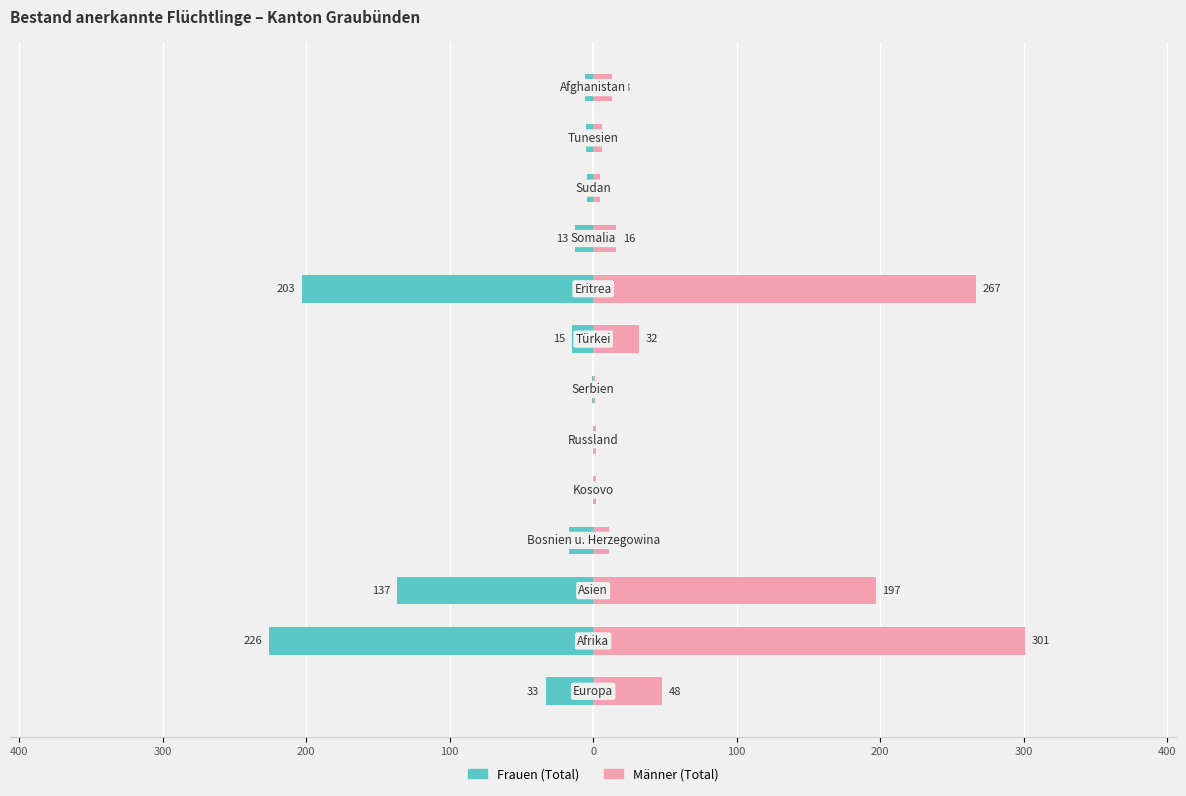

What is the maximum value for Männer (Total)?

301